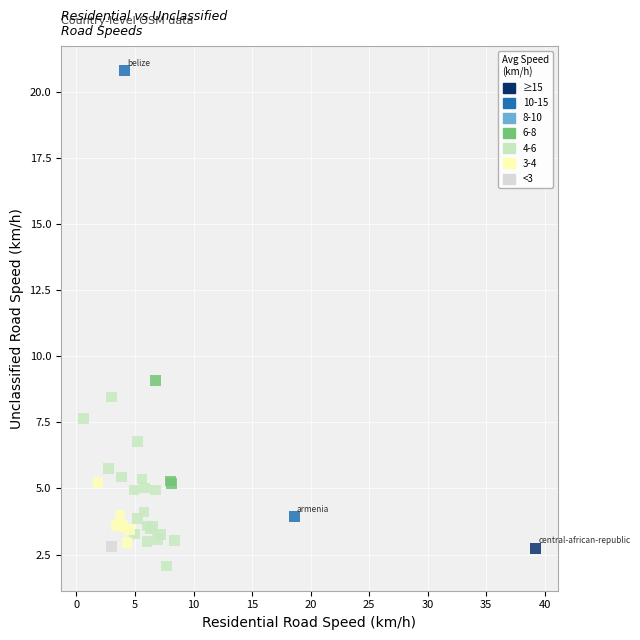

What Y value in the scatter plot is closest to 11?

9.1